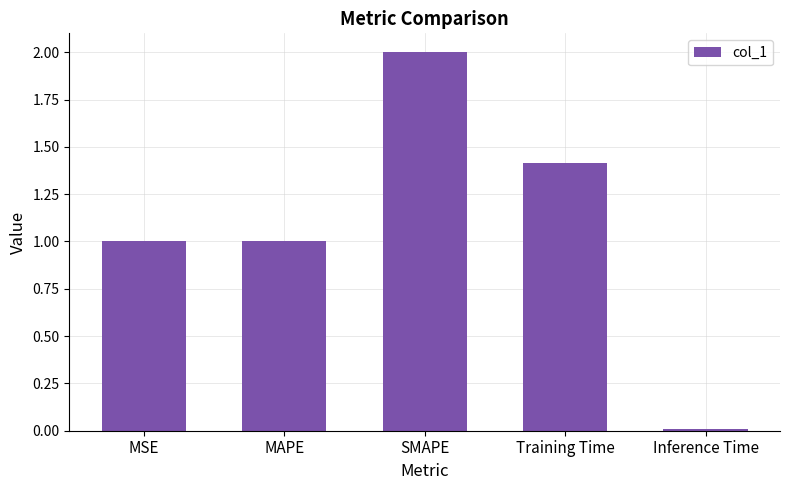

What is the label of the 1st bar from the right?

Inference Time